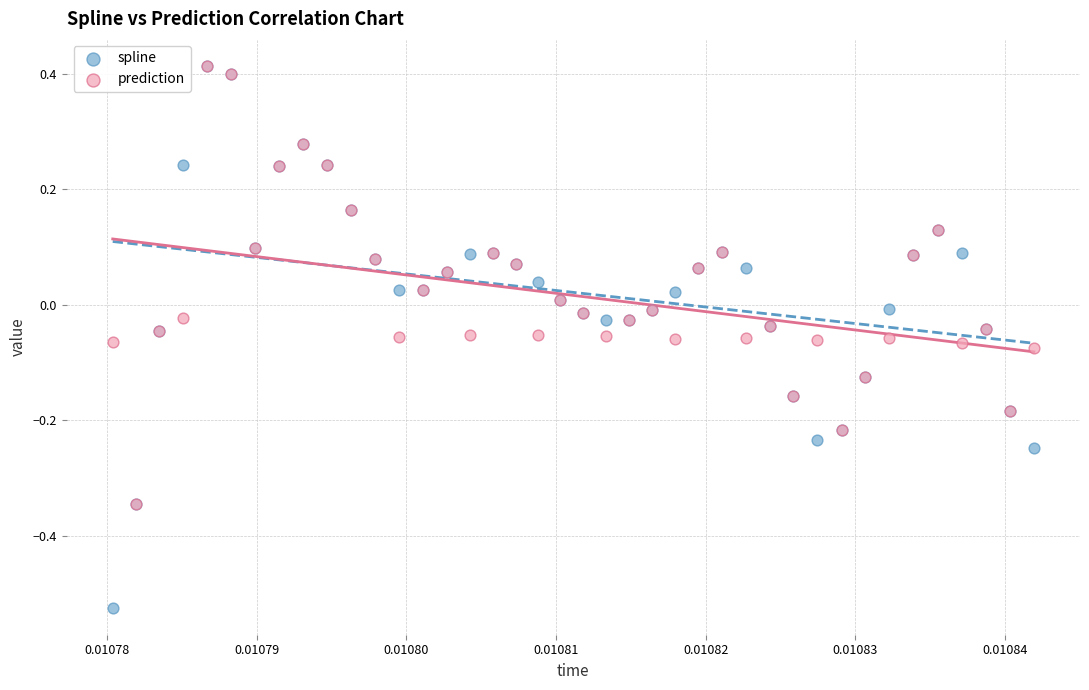

What are all the series names shown in the legend?

spline, prediction